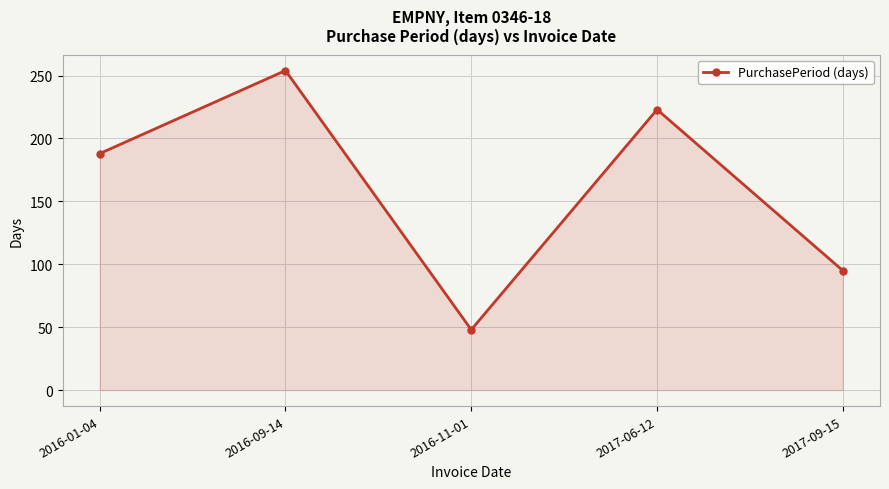

What is the difference between the second highest and second lowest values?

128